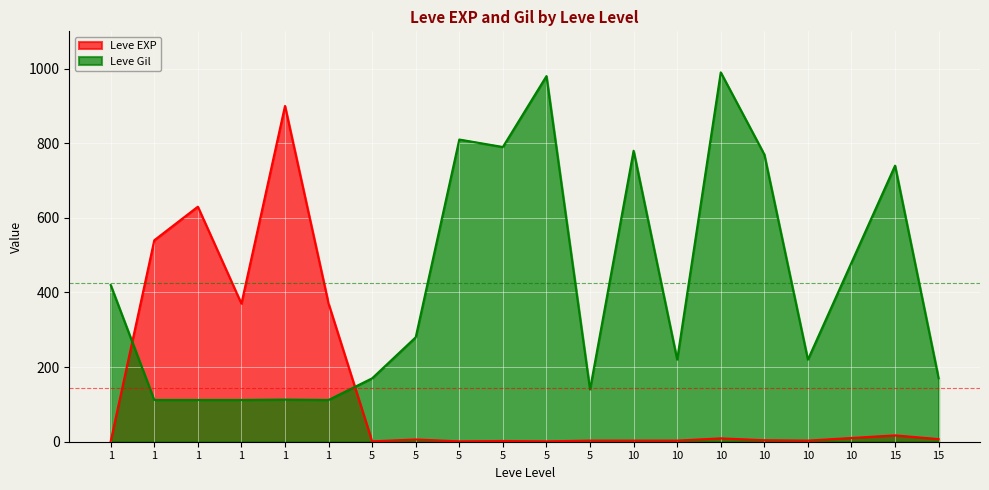

The Leve EXP series shows 1 at 5. True or false?

True